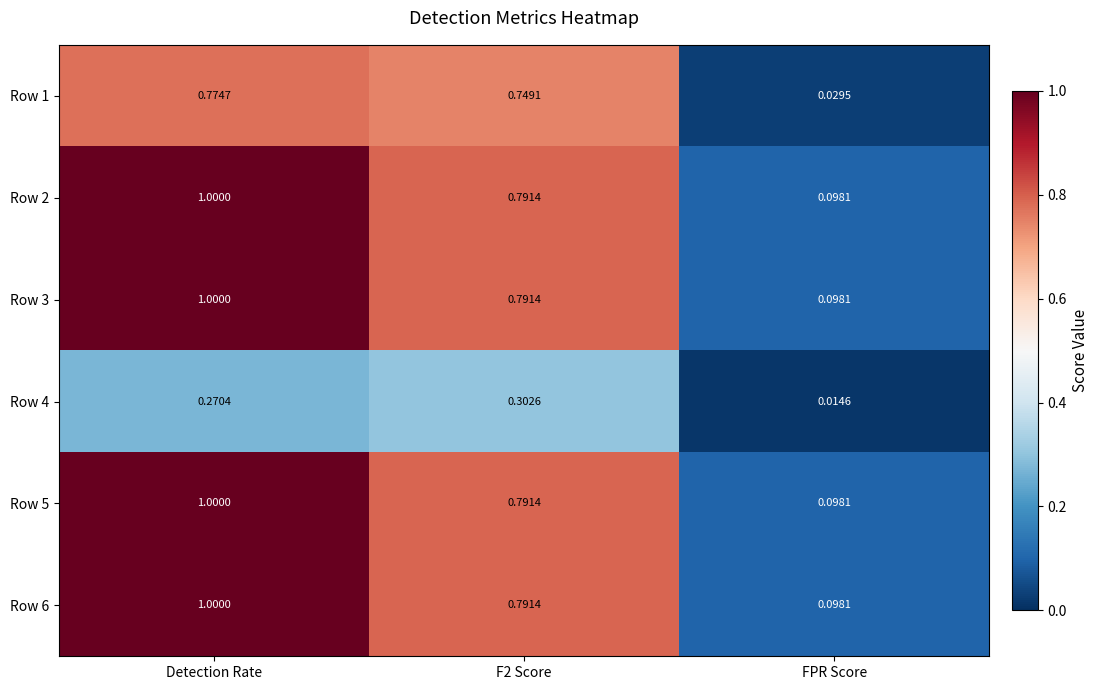

Which label corresponds to the largest value in the chart?

Detection Rate